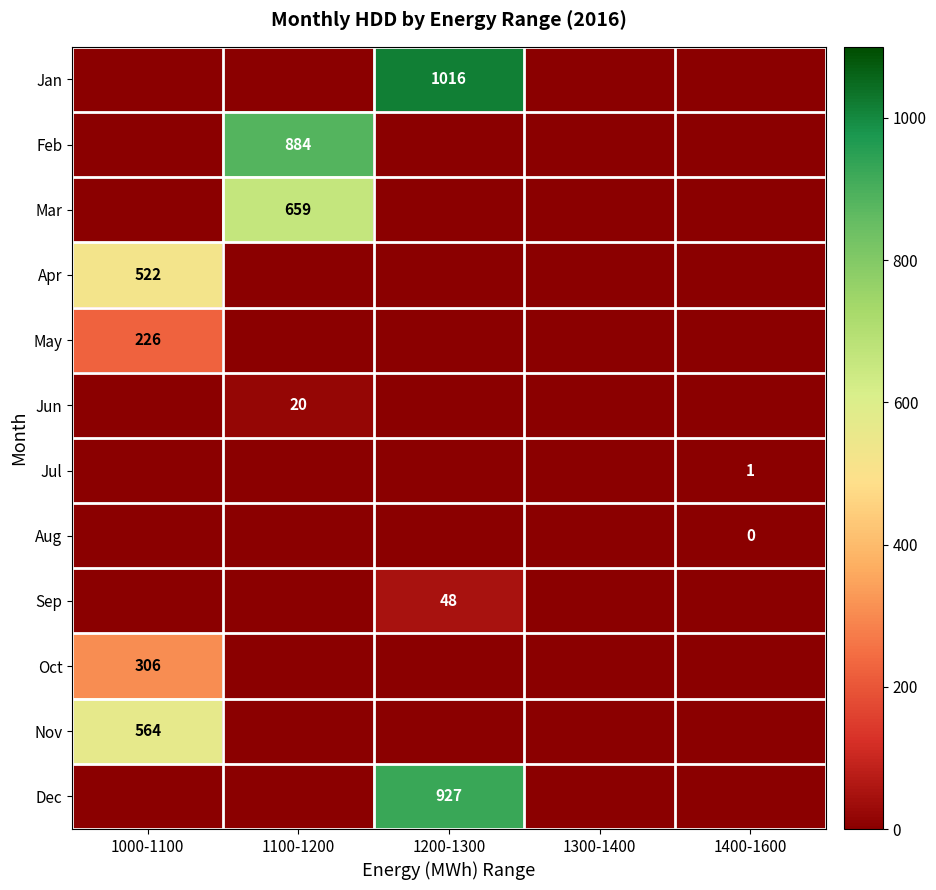

What is the difference between the highest and lowest values at 1200-1300?

1017